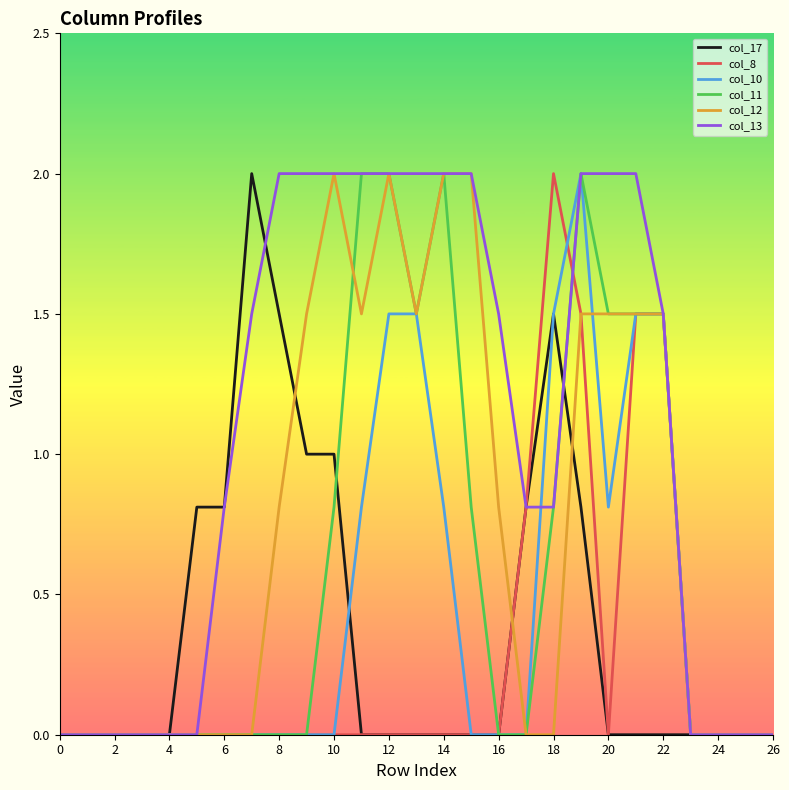

What is the maximum value shown in the chart?

2.0